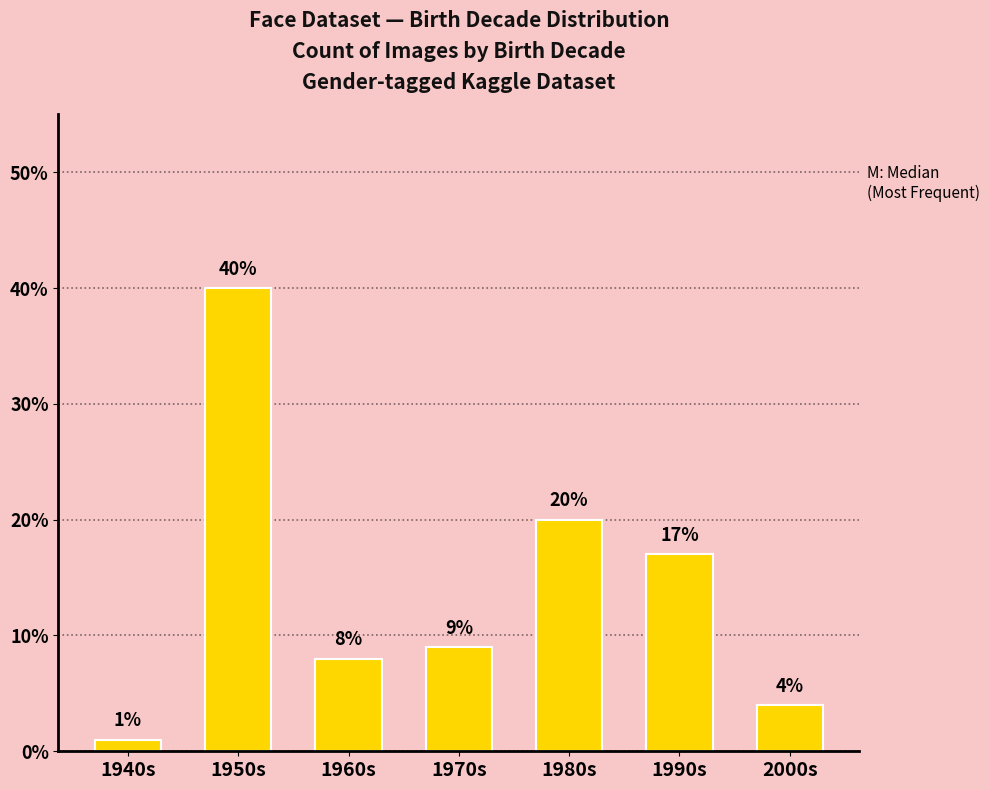

Reading left to right, list all the values displayed in this chart.

1940s=1	1950s=40	1960s=8	1970s=9	1980s=20	1990s=17	2000s=4